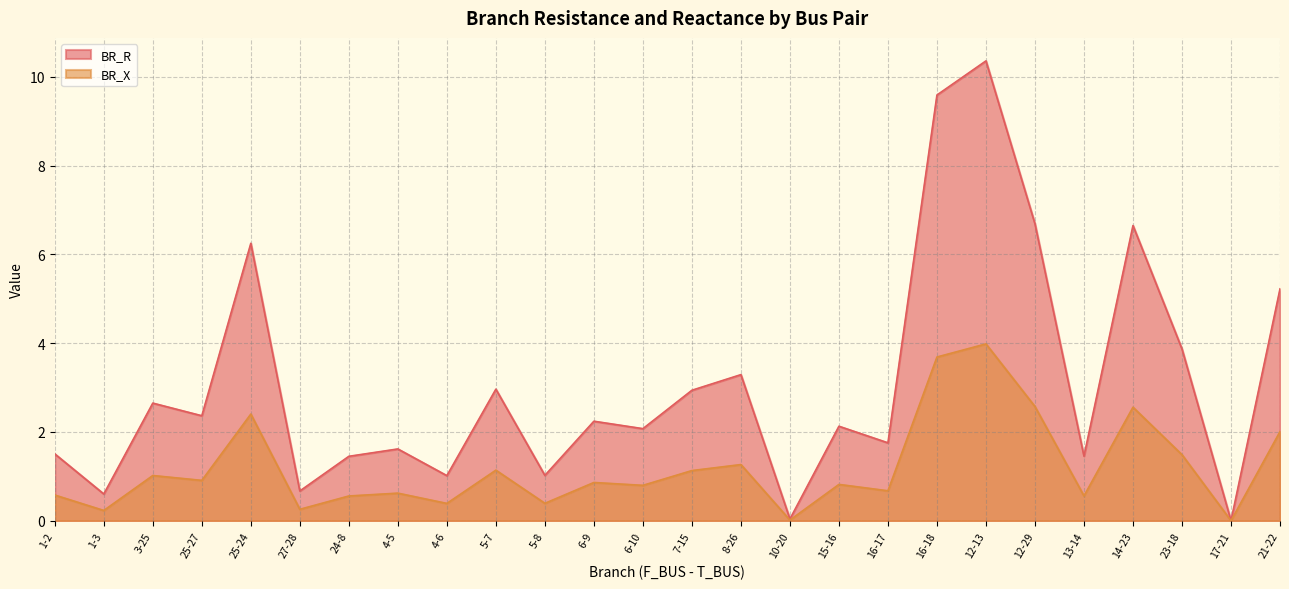

True or false: BR_X has a value of 0.9 at 25-24.

False